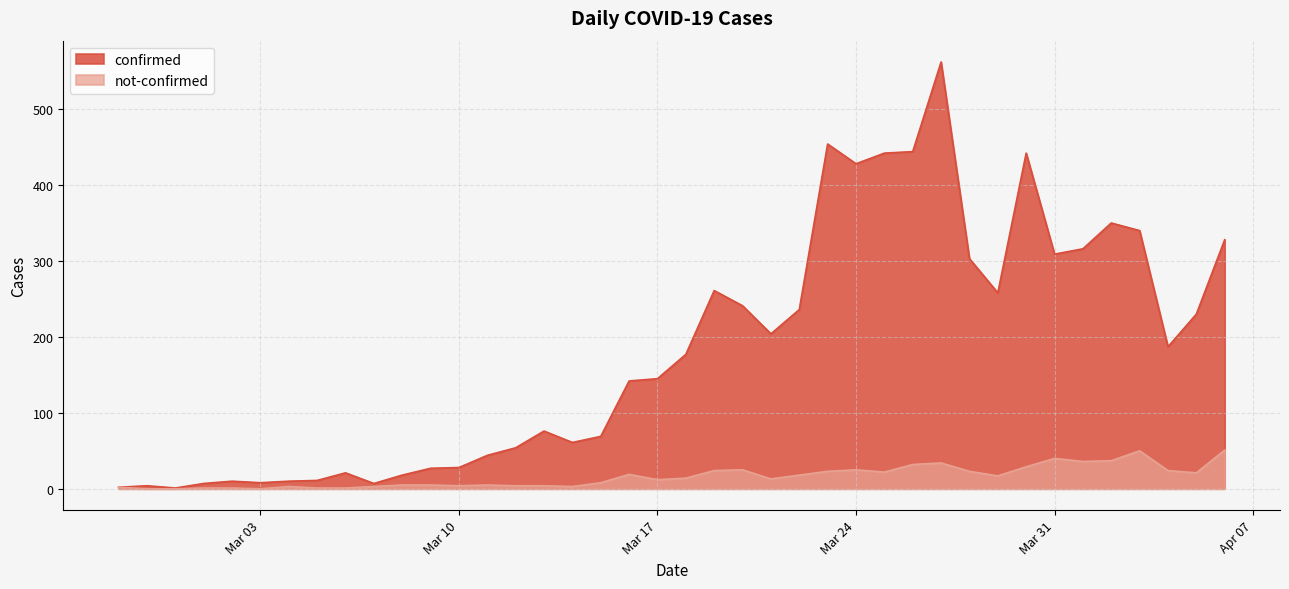

How many interior local valleys does the confirmed series have?

9